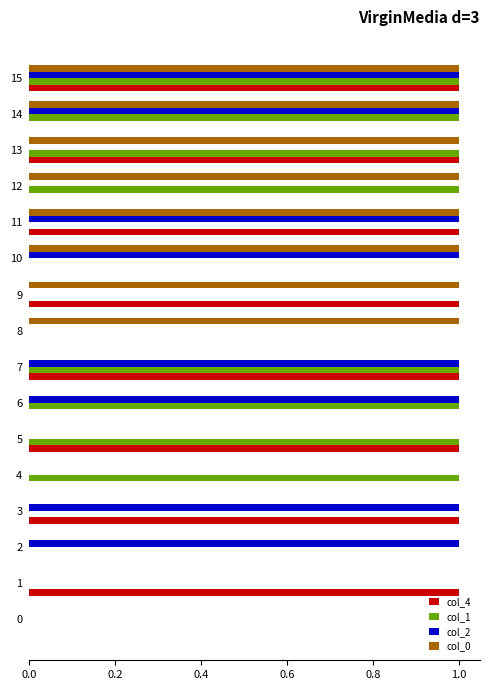

How many col_0 values are between 0 and 1?

16